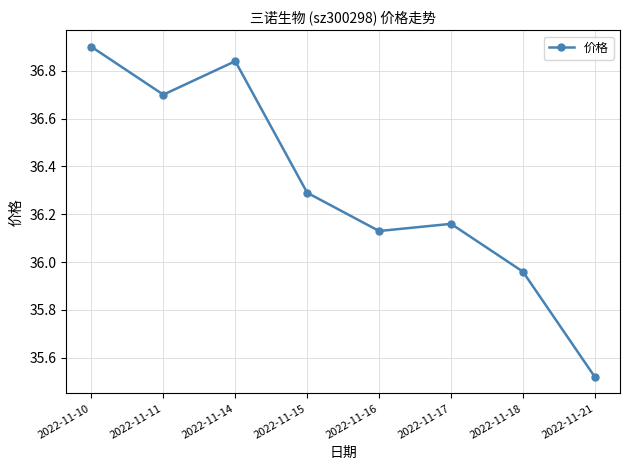

At which category does the data reach its first local peak?

2022-11-14